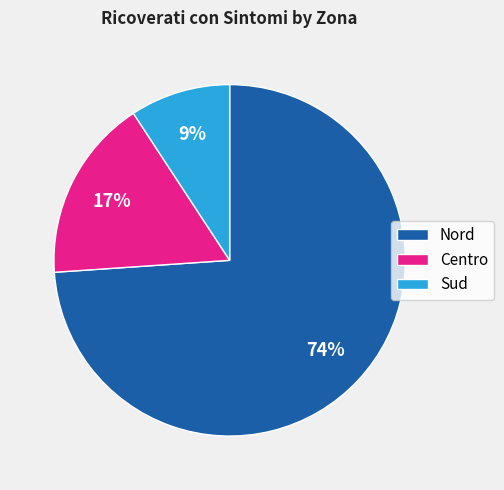

Which has a higher value, Nord or Sud?

Nord